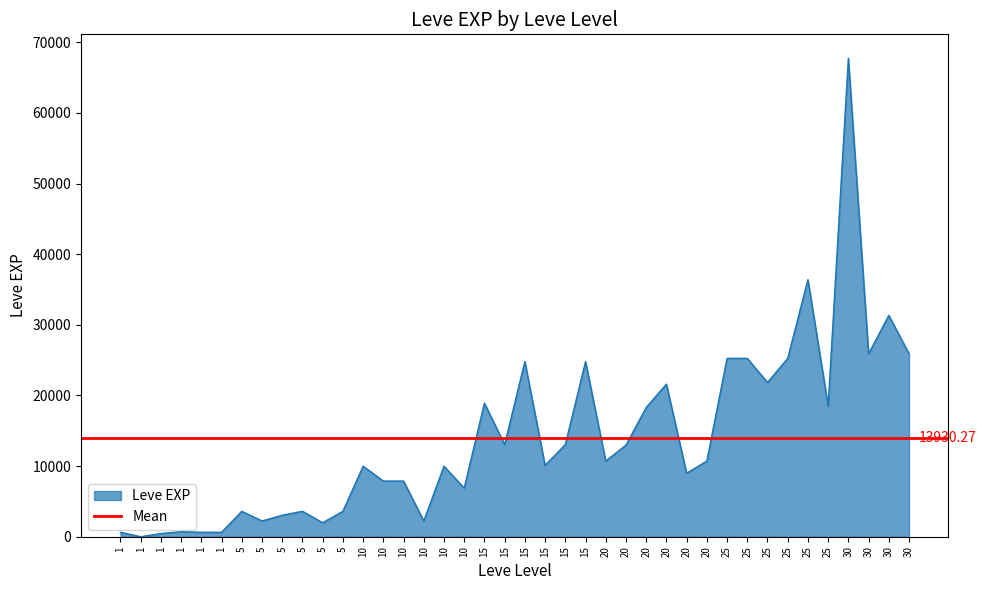

How many points are lower than both their immediate neighbors (excluding endpoints)?

12